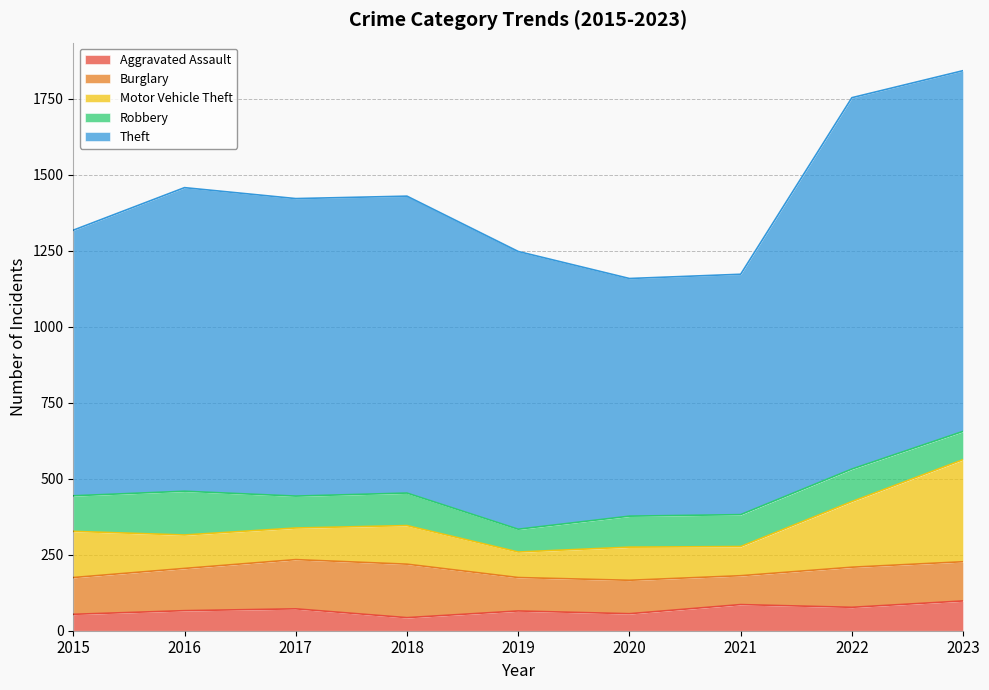

Reading left to right, transcribe all the data shown in this chart.

Aggravated Assault: 54	66	72	43	65	56	86	77	98
Burglary: 121	139	162	176	110	110	95	132	129
Motor Vehicle Theft: 152	110	104	127	84	109	96	216	336
Robbery: 117	144	105	107	75	102	105	107	93
Theft: 874	999	979	977	914	782	791	1222	1187